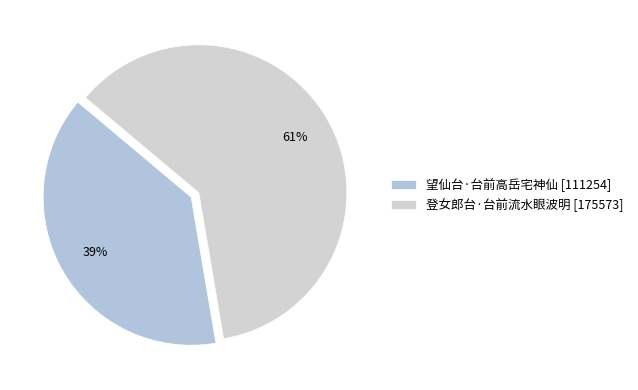

What is the majority slice?

登女郎台·台前流水眼波明